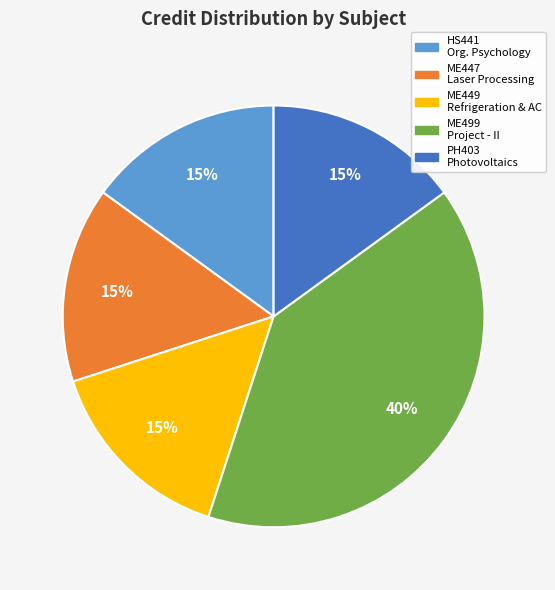

Is there a majority slice in this chart?

No